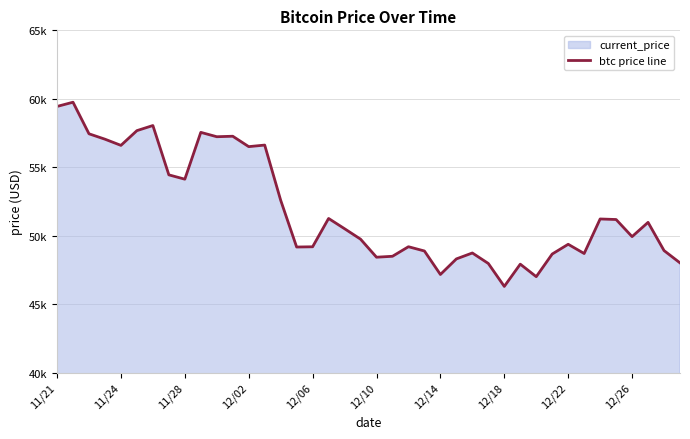

How many points are lower than both their immediate neighbors (excluding endpoints)?

11